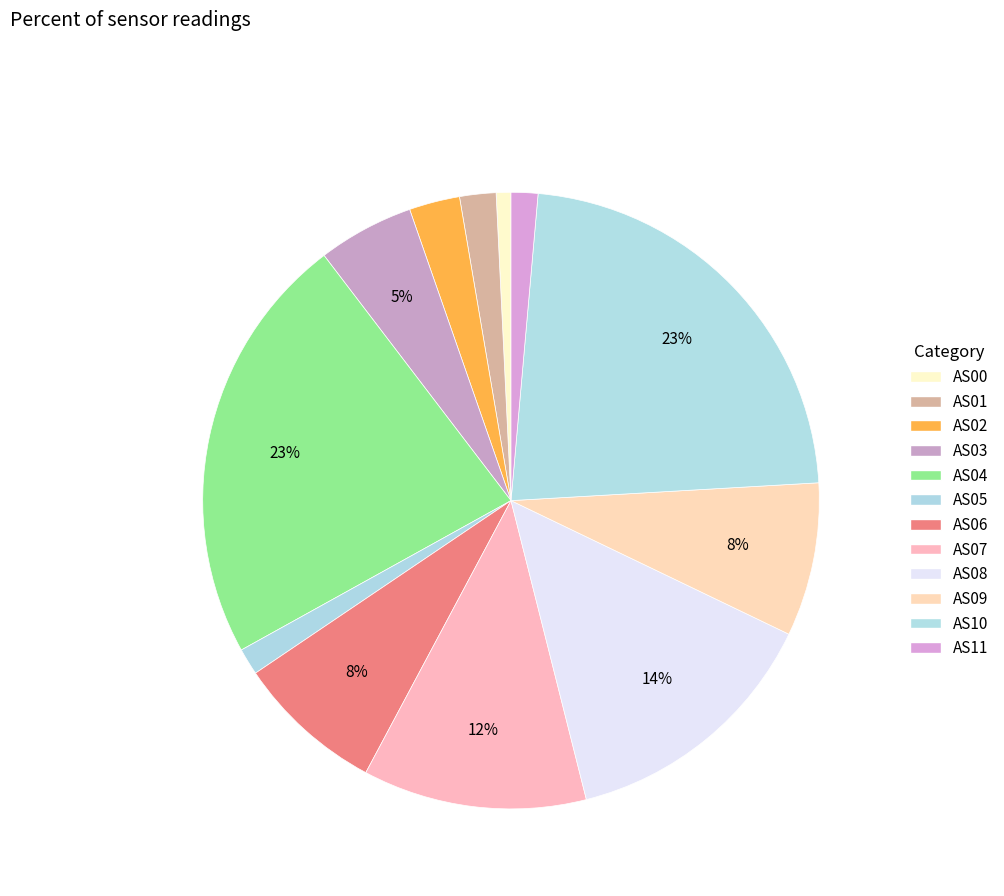

Which category has the biggest portion of the pie?

AS04